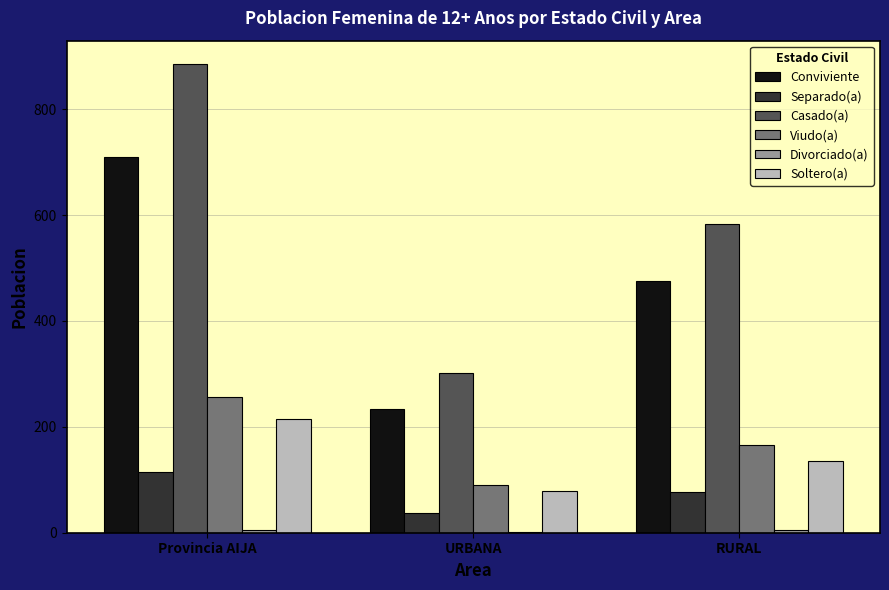

The Casado(a) series shows 583 at RURAL. True or false?

True